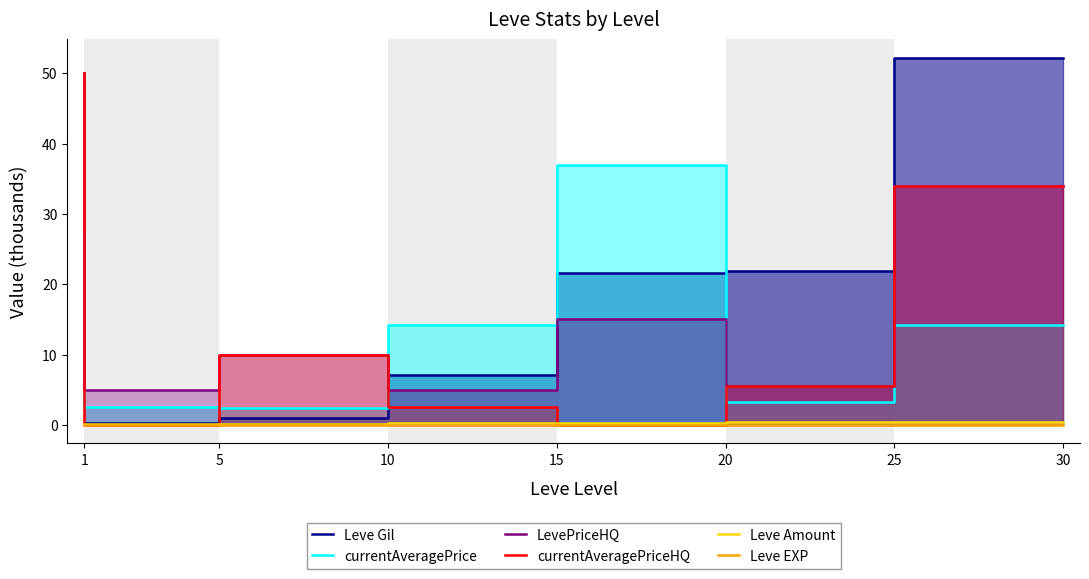

What is the sum of the Leve Amount values at 20 and 15?

0.5